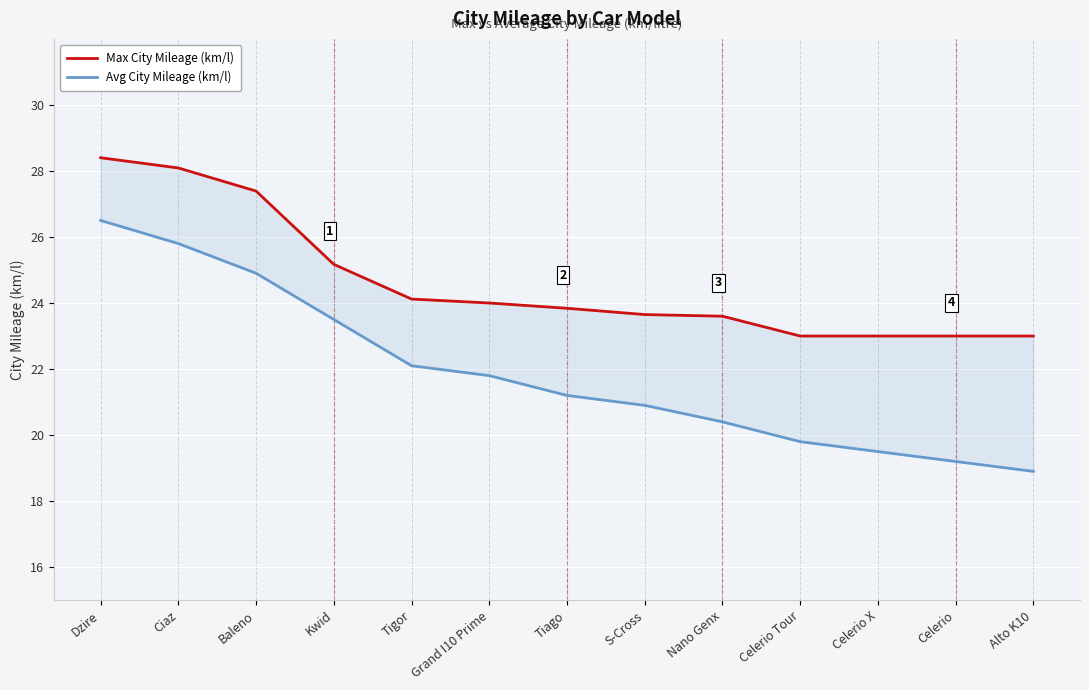

The Avg City Mileage (km/l) series shows 19.5 at Celerio X. True or false?

True